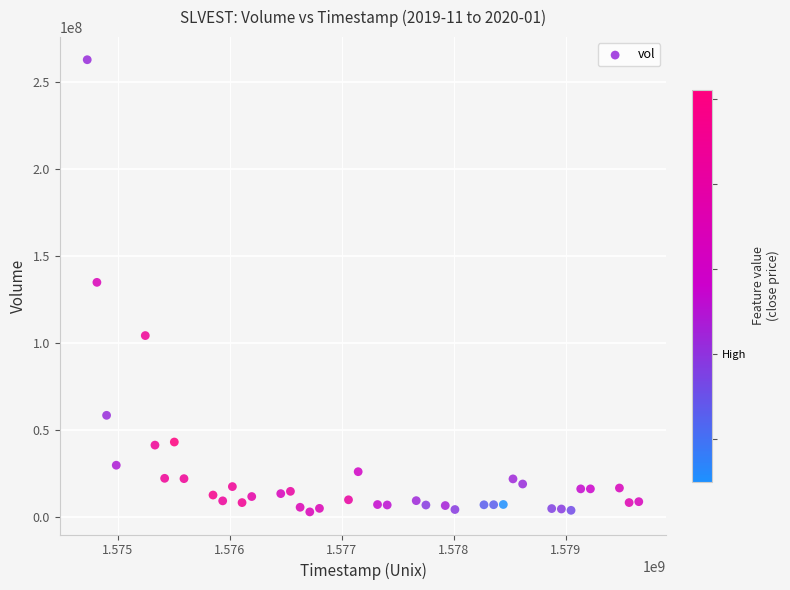

What is the range of Y values (max minus min)?

259932200